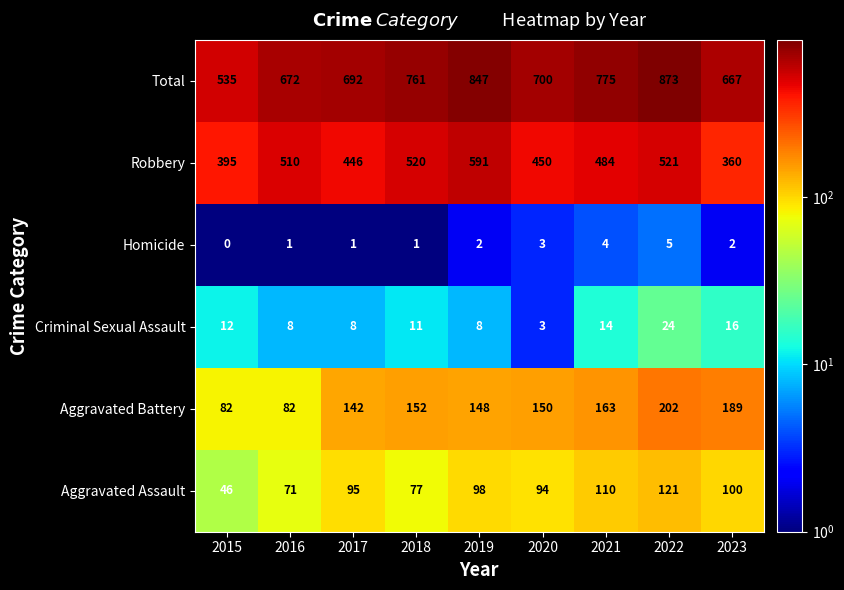

What value does the Aggravated Assault series have at 2022?

121